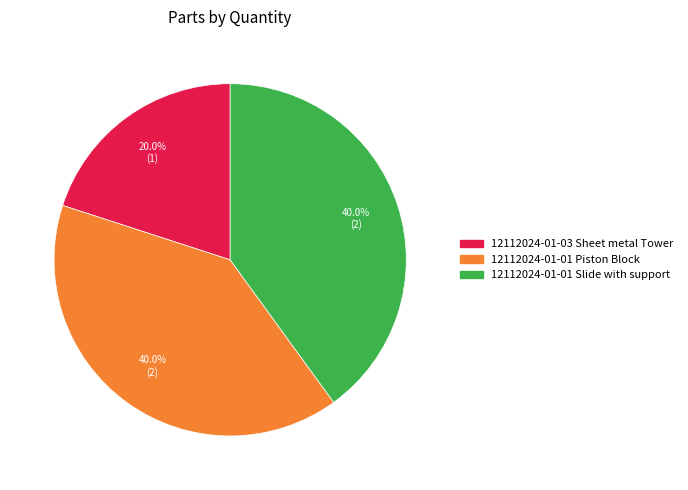

True or false: 12112024-01-03 Sheet metal Tower accounts for 34% of the total.

False